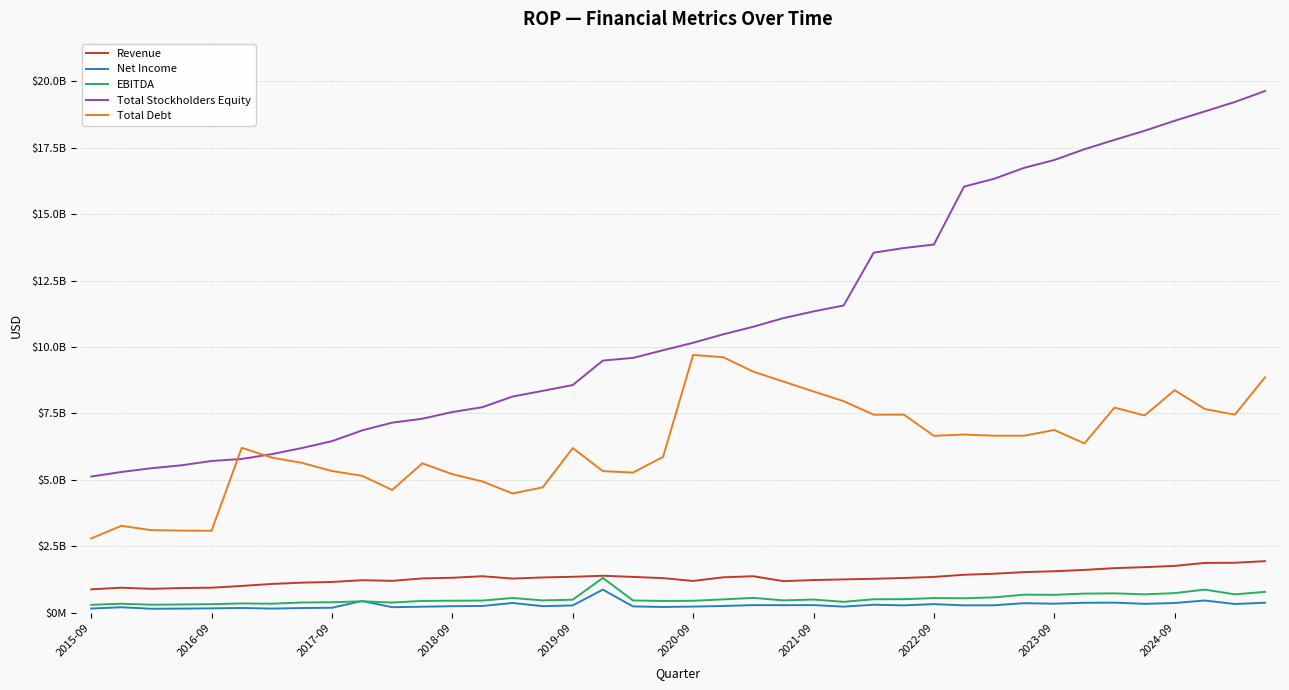

What are all the series names shown in the legend?

Revenue, Net Income, EBITDA, Total Stockholders Equity, Total Debt